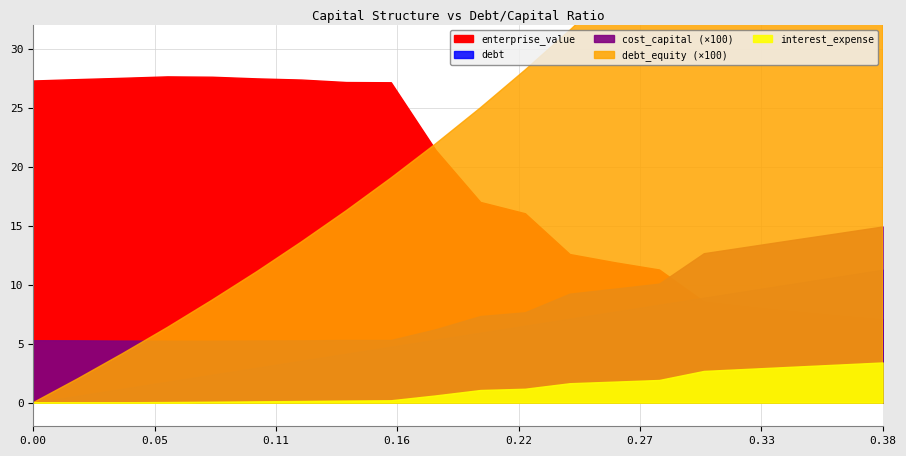

How many values in debt_equity are above zero?

19